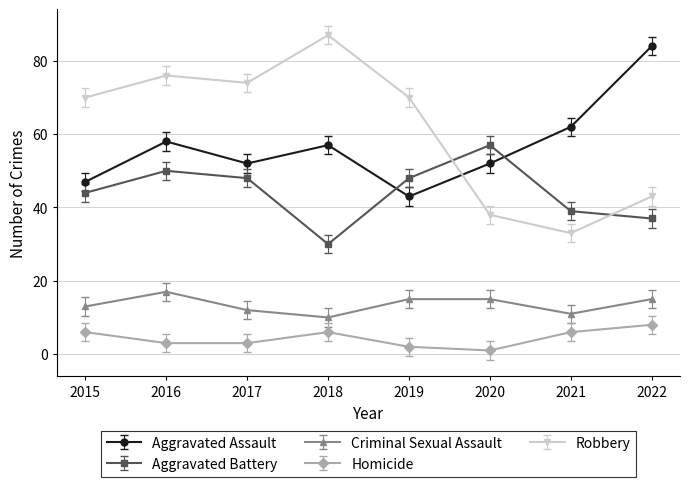

True or false: Aggravated Assault and Robbery intersect in this chart.

True